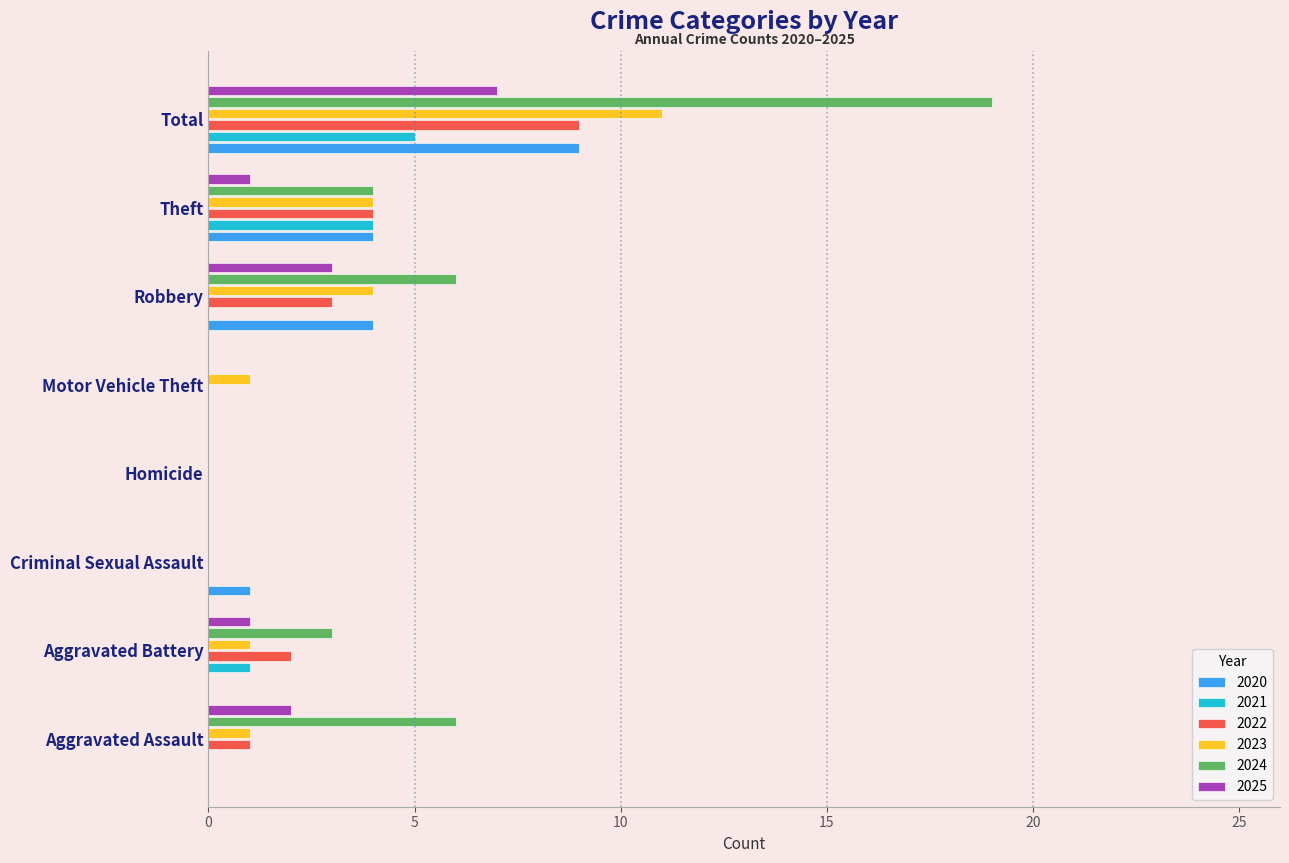

What is the sum of all 2020 values?

18